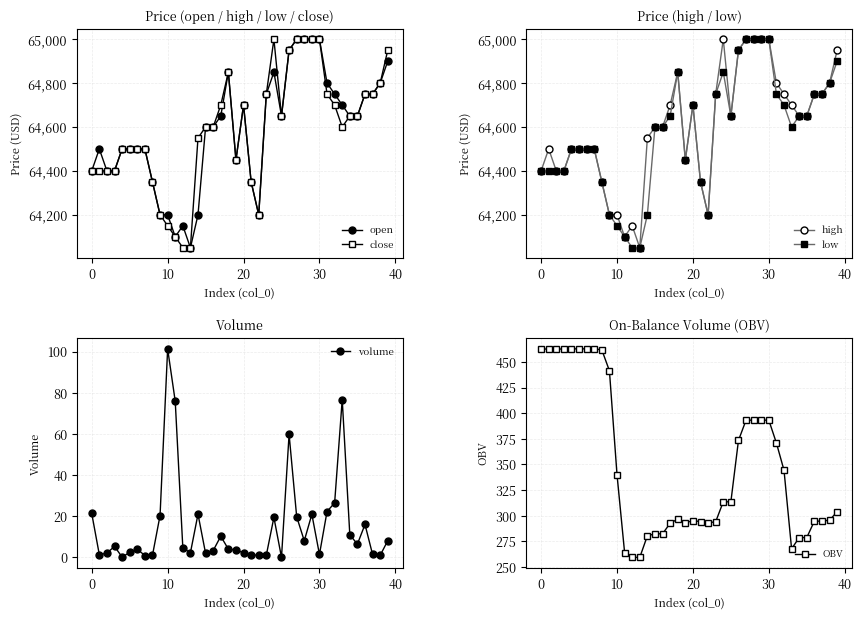

What is the maximum value for open?

65000